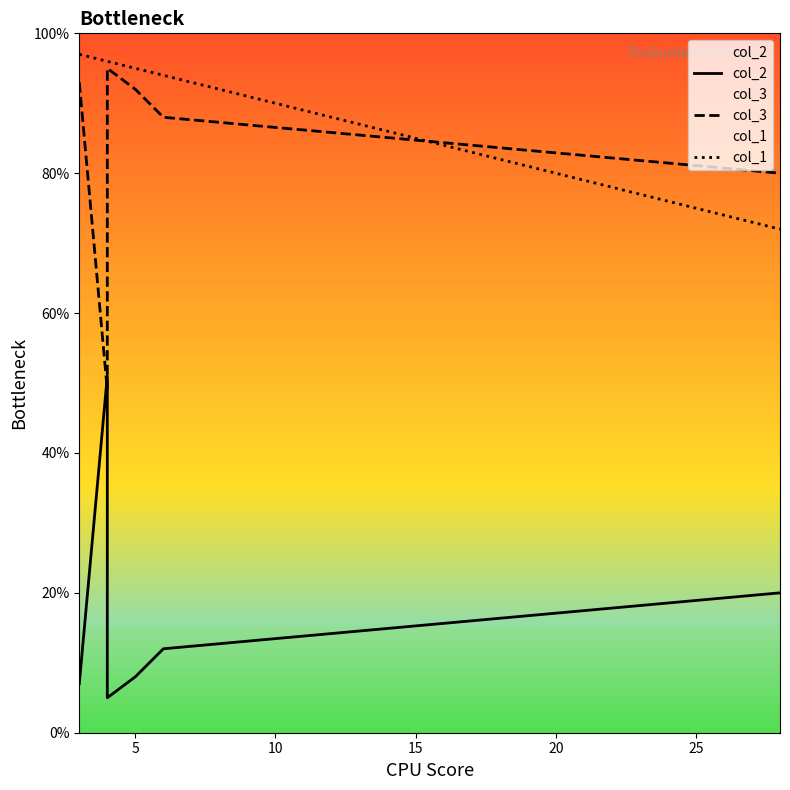

Is this an area chart (filled region under the line)?

No